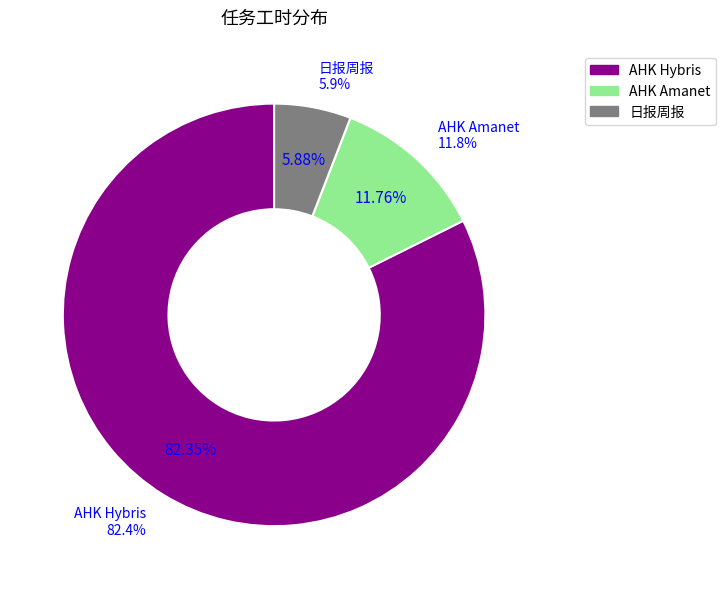

To the nearest percent, what is the difference between the AHK Amanet and 日报周报 slice percentages?

6%